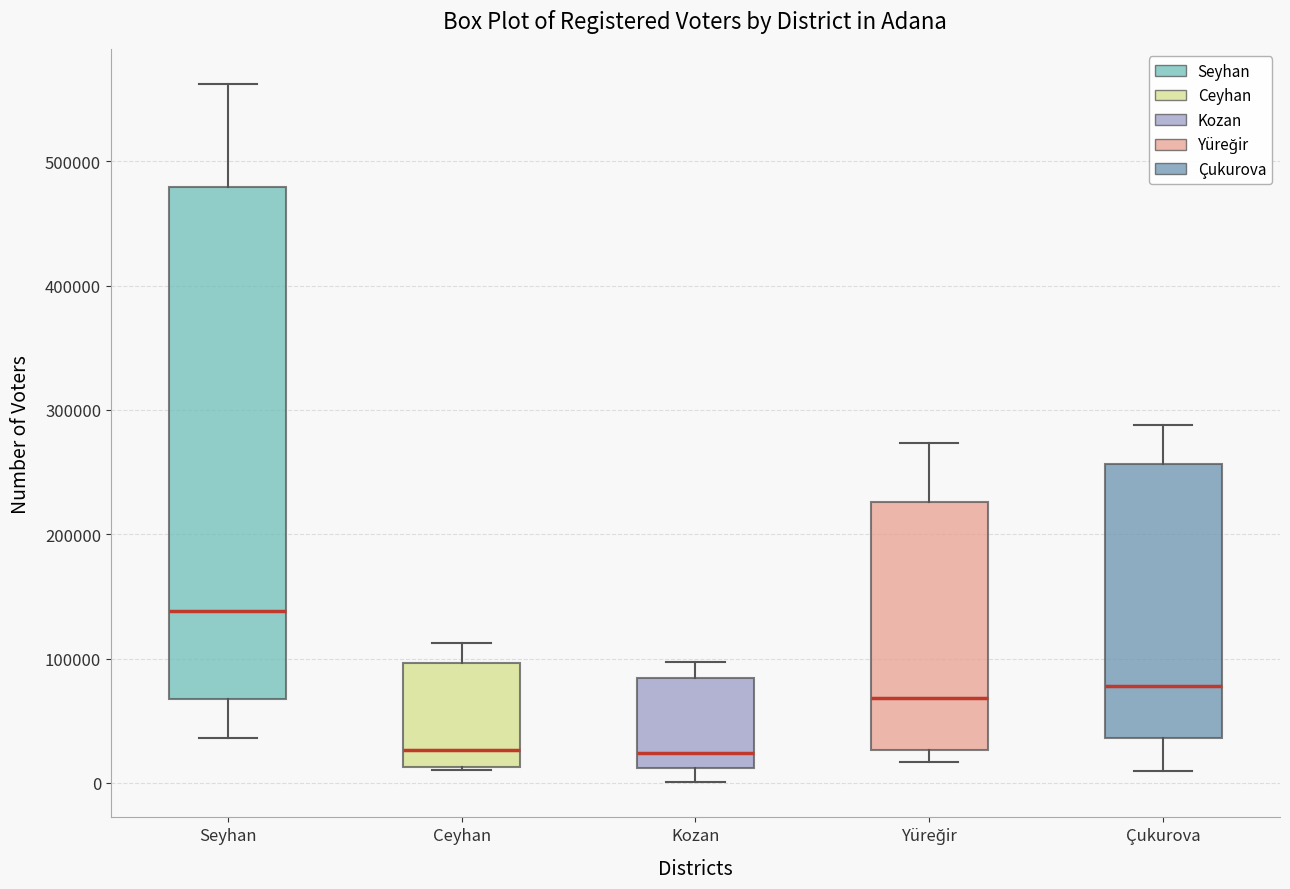

Reading left to right, read every box against the y-axis: the position of its median line, the range the box covers, and the ends of its whiskers. The values are not printed on the chart, so give them approximately, as read against the axis.

Seyhan: median 140000, box 70000 to 480000, whiskers 40000 to 560000
Ceyhan: median 30000, box 10000 to 100000, whiskers 10000 to 110000
Kozan: median 20000, box 10000 to 80000, whiskers 0 to 100000
Yüreğir: median 70000, box 30000 to 230000, whiskers 20000 to 270000
Çukurova: median 80000, box 40000 to 260000, whiskers 10000 to 290000